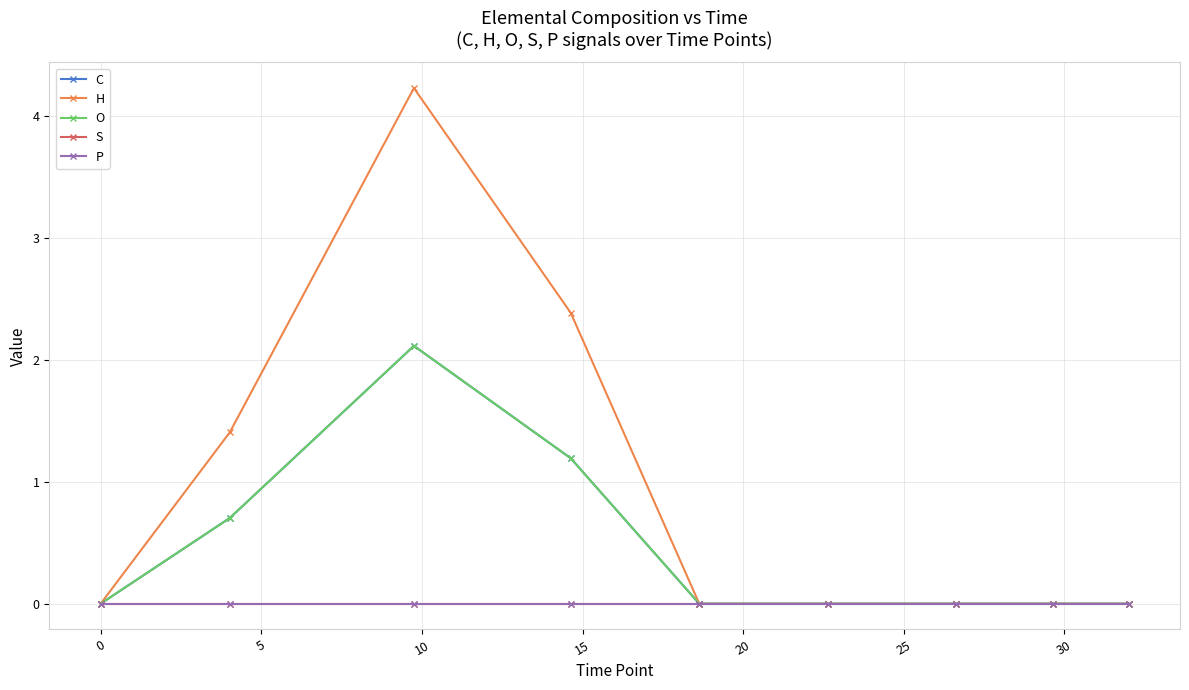

Reading right to left, what are all the values shown in this chart?

C: 0.0	0.0	0.0	0.0	0.0	1.2	2.1	0.7	0.0
H: 0.0	0.0	0.0	0.0	0.0	2.4	4.2	1.4	0.0
O: 0.0	0.0	0.0	0.0	0.0	1.2	2.1	0.7	0.0
S: 0.0	0.0	0.0	0.0	0.0	0.0	0.0	0.0	0.0
P: 0.0	0.0	0.0	0.0	0.0	0.0	0.0	0.0	0.0